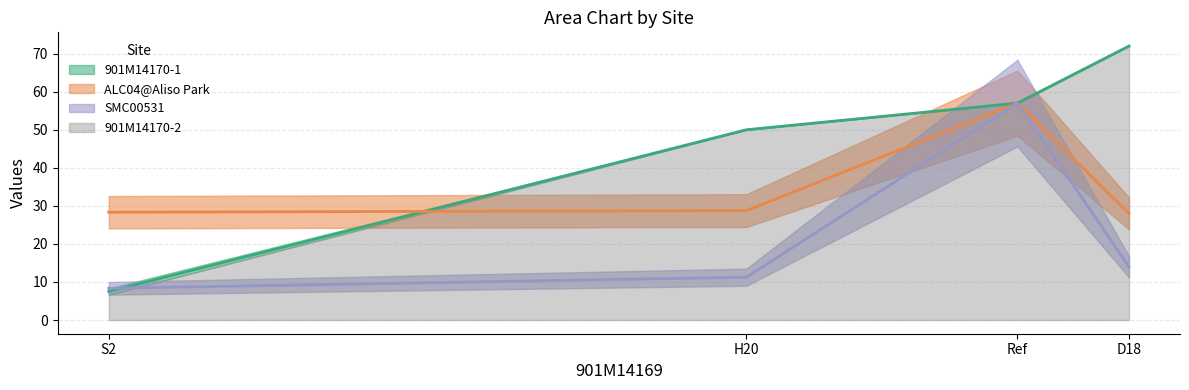

What is the maximum value for ALC04@Aliso Park?

57.0